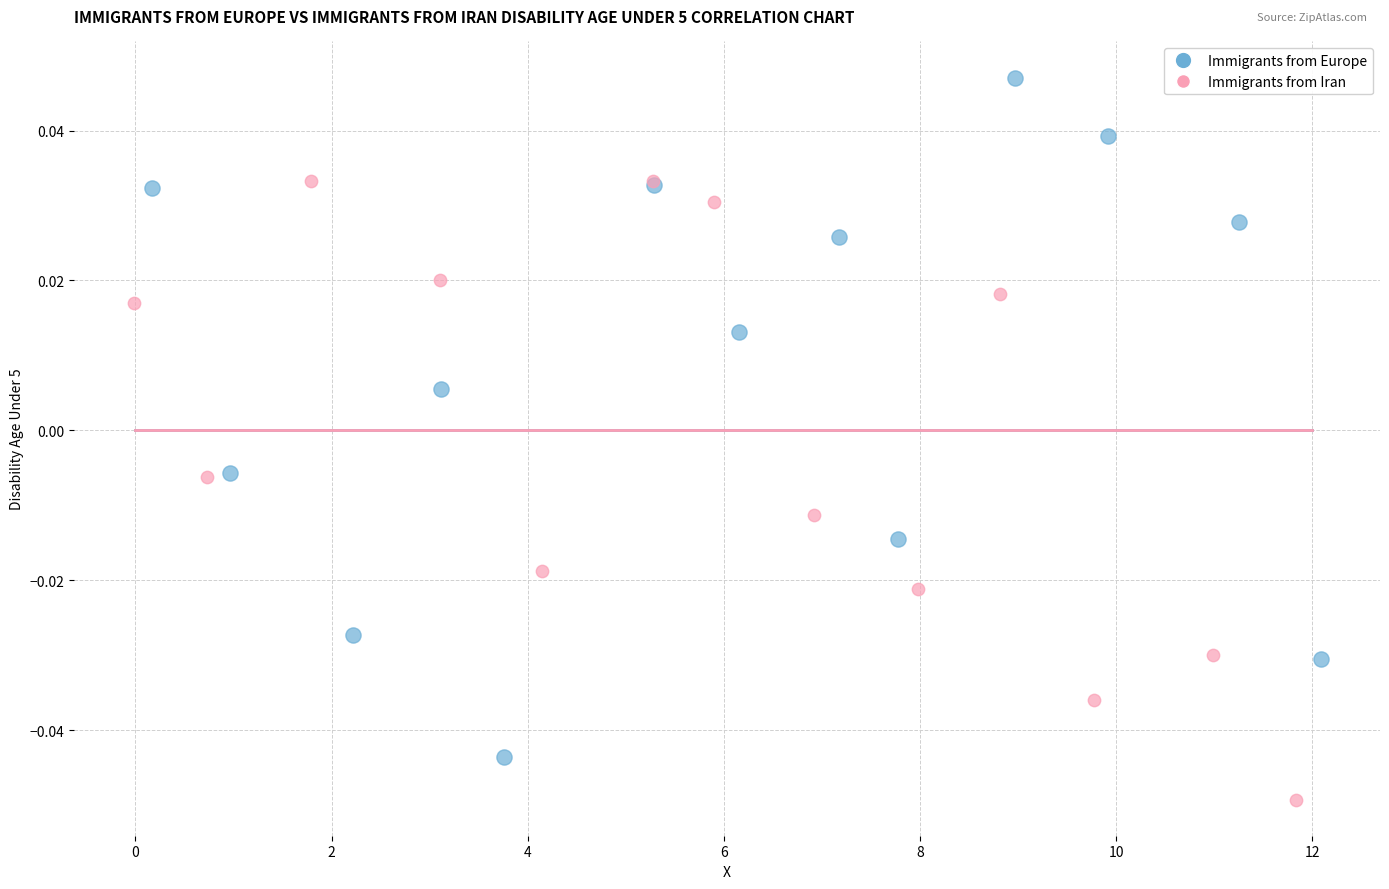

Which series has the widest spread of Y values?

Immigrants from Europe